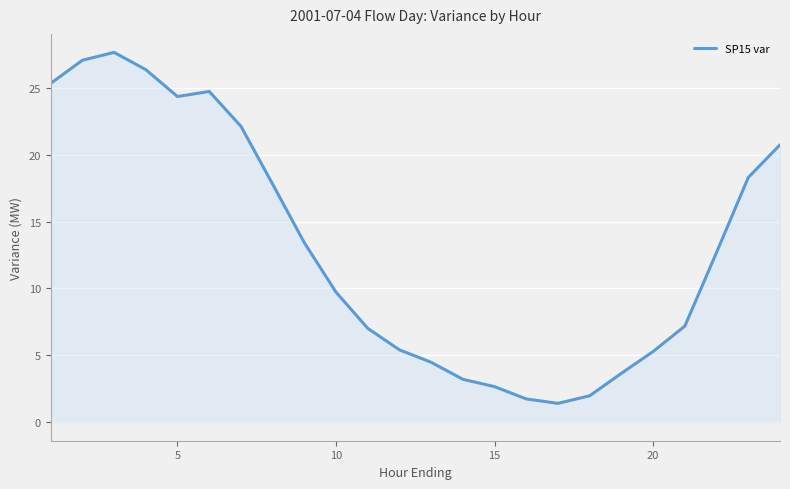

What is the difference between the maximum and minimum values?

26.2